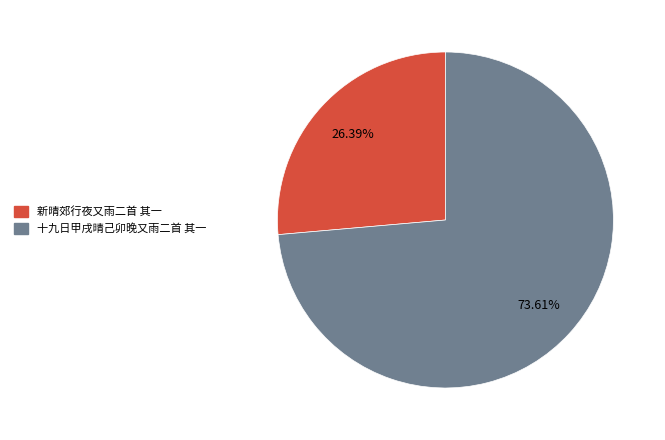

The 十九日甲戌晴己卯晚又雨二首 其一 slice represents 68% of the pie. True or false?

False